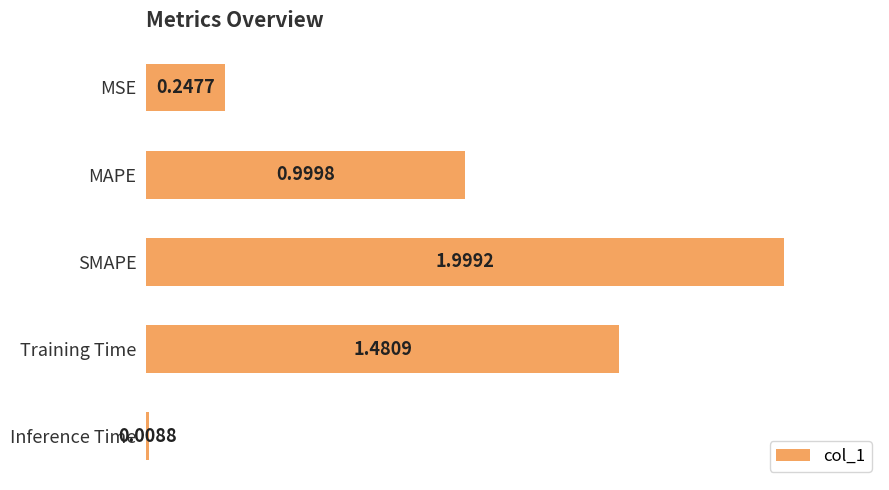

Which has a higher value, Inference Time or MSE?

MSE